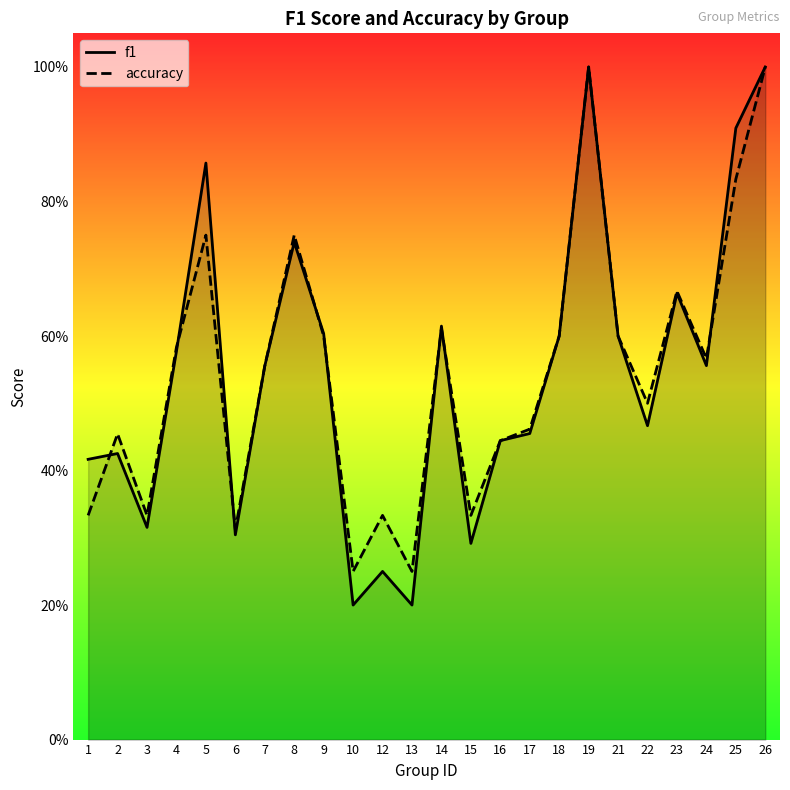

What is the minimum value for f1?

0.2